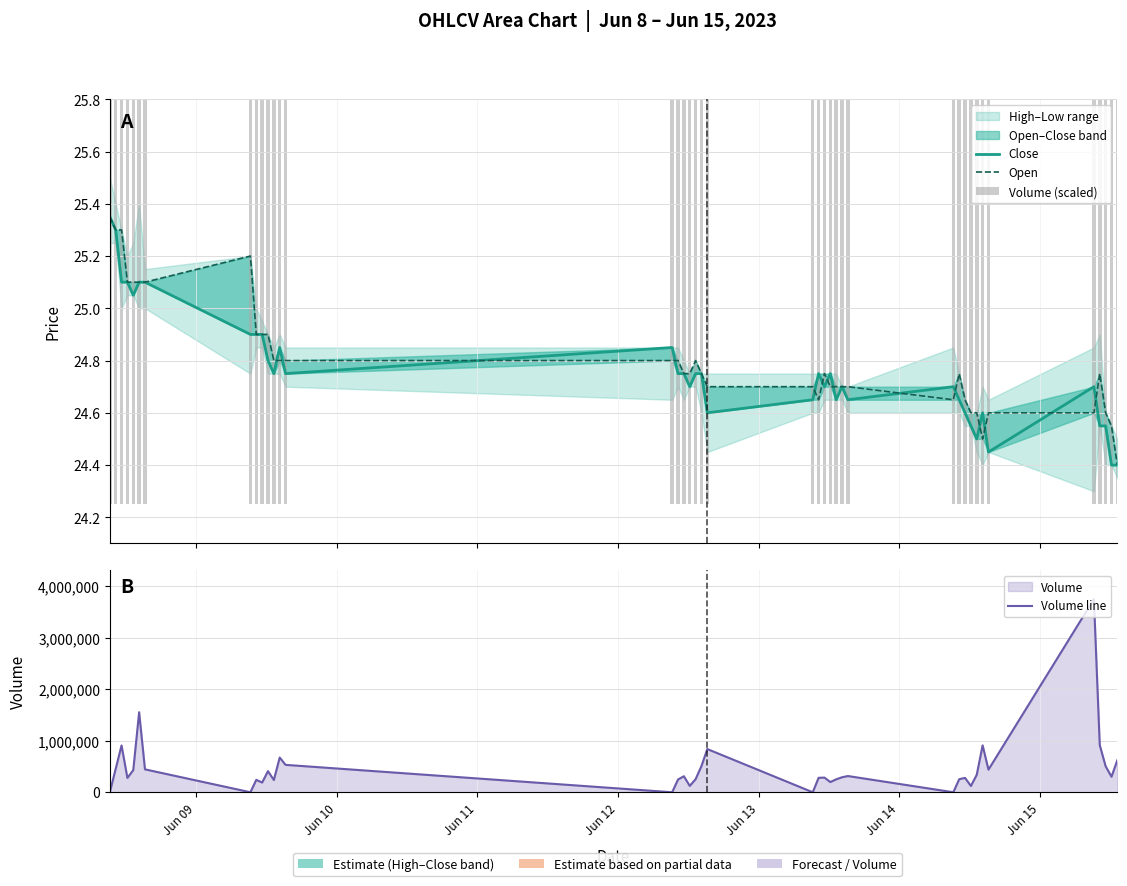

Reading left to right, what are all the values shown in this chart?

Close: 25.4	25.3	25.1	25.1	25.0	25.1	25.1	24.9	24.9	24.9	24.8	24.8	24.9	24.8	24.9	24.8	24.8	24.7	24.8	24.8	24.6	24.6	24.8	24.7	24.8	24.6	24.7	24.6	24.7	24.6	24.6	24.5	24.5	24.6	24.5	24.7	24.5	24.5	24.4	24.4
Open: 25.4	25.3	25.3	25.1	25.1	25.1	25.1	25.2	24.9	24.9	24.9	24.8	24.8	24.8	24.8	24.8	24.8	24.8	24.8	24.8	24.7	24.7	24.6	24.8	24.7	24.7	24.7	24.7	24.6	24.8	24.6	24.6	24.6	24.5	24.6	24.6	24.8	24.6	24.5	24.4
Volume (scaled): 24.2	24.3	24.4	24.3	24.3	24.5	24.3	24.2	24.3	24.3	24.3	24.3	24.4	24.4	24.2	24.3	24.3	24.3	24.3	24.3	24.4	24.2	24.3	24.3	24.3	24.3	24.3	24.3	24.2	24.3	24.3	24.3	24.3	24.4	24.3	25.0	24.4	24.3	24.3	24.4
Volume line: 0.0	455347.0	907597.0	277660.0	430949.0	1552854.0	444418.0	0.0	241048.0	188413.0	409535.0	237149.0	673550.0	531441.0	0.0	247306.0	310797.0	123923.0	253525.0	508217.0	838114.0	0.0	280242.0	284218.0	198107.0	250870.0	290920.0	314763.0	0.0	252778.0	278544.0	121851.0	340008.0	910274.0	438807.0	3748054.0	914728.0	505124.0	300946.0	621932.0